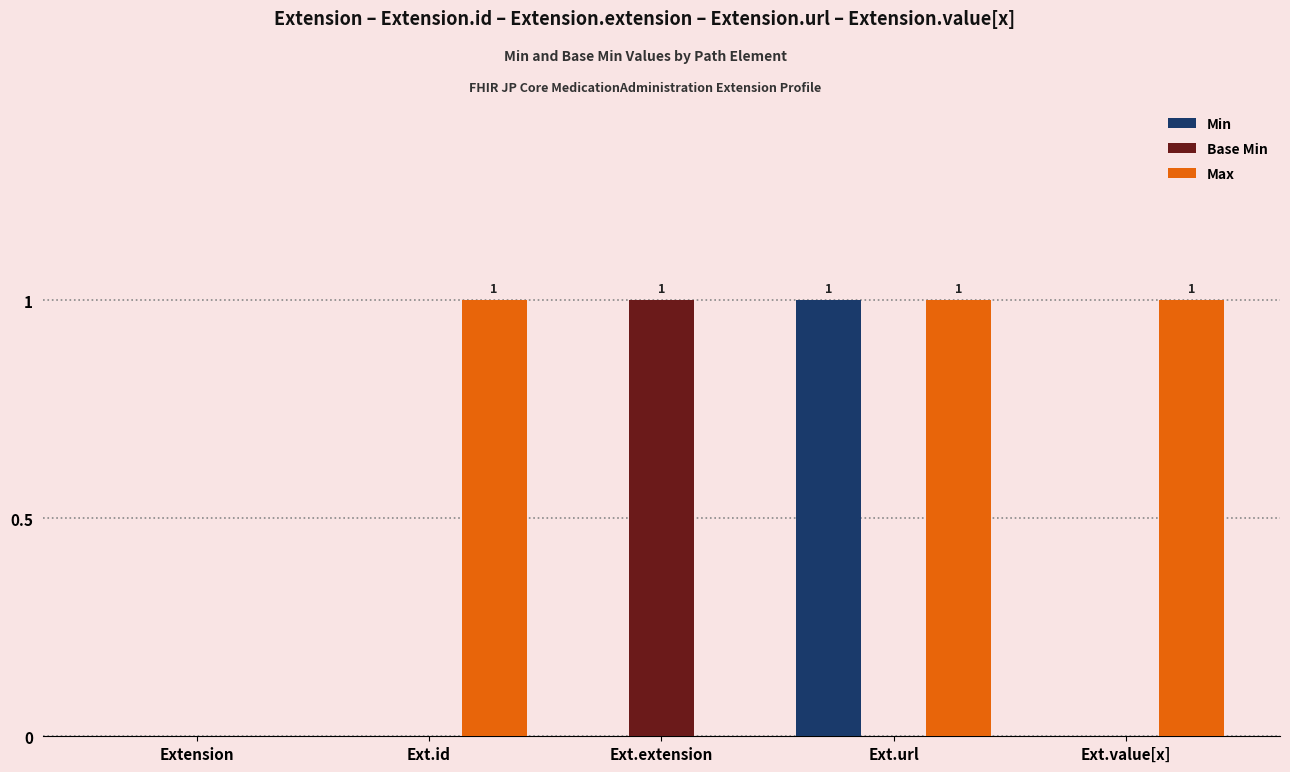

How many Base Min values are between 0 and 1?

5